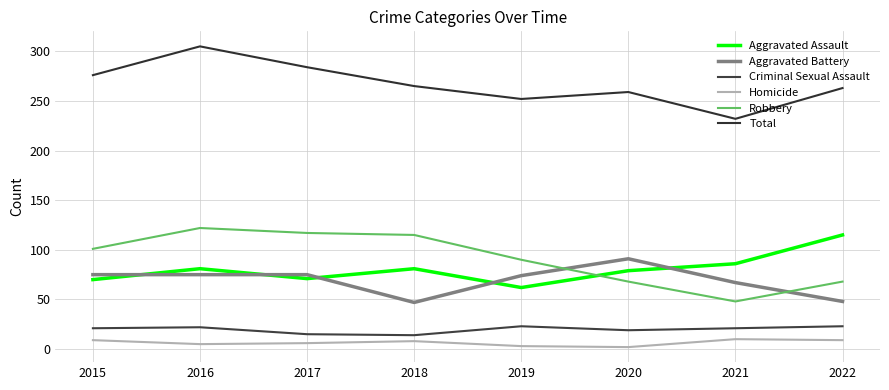

At how many categories does at least one series exceed 216?

8